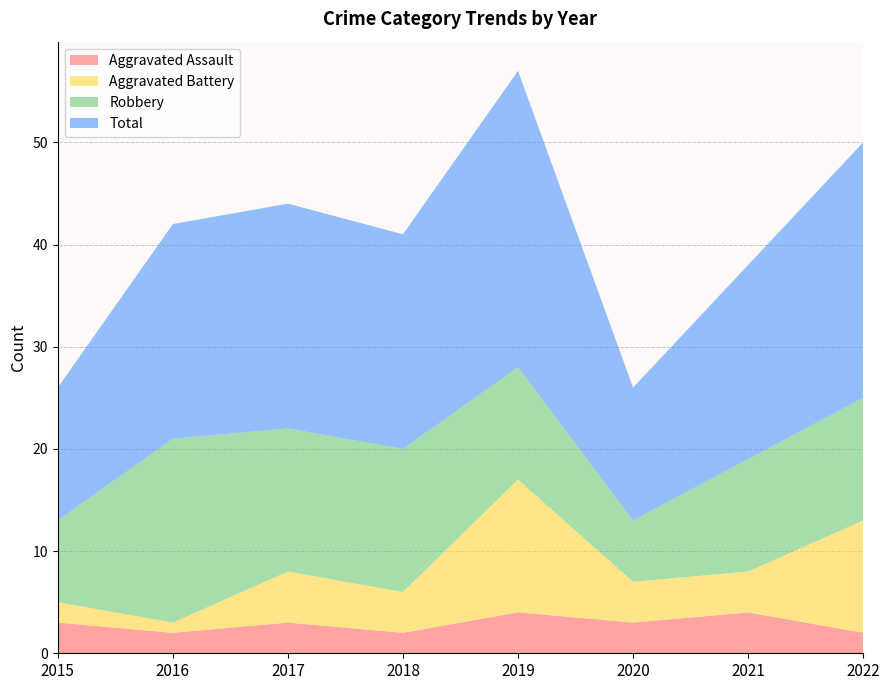

Reading left to right, transcribe all the data shown in this chart.

Aggravated Assault: 3	2	3	2	4	3	4	2
Aggravated Battery: 2	1	5	4	13	4	4	11
Robbery: 8	18	14	14	11	6	11	12
Total: 13	21	22	21	29	13	19	25